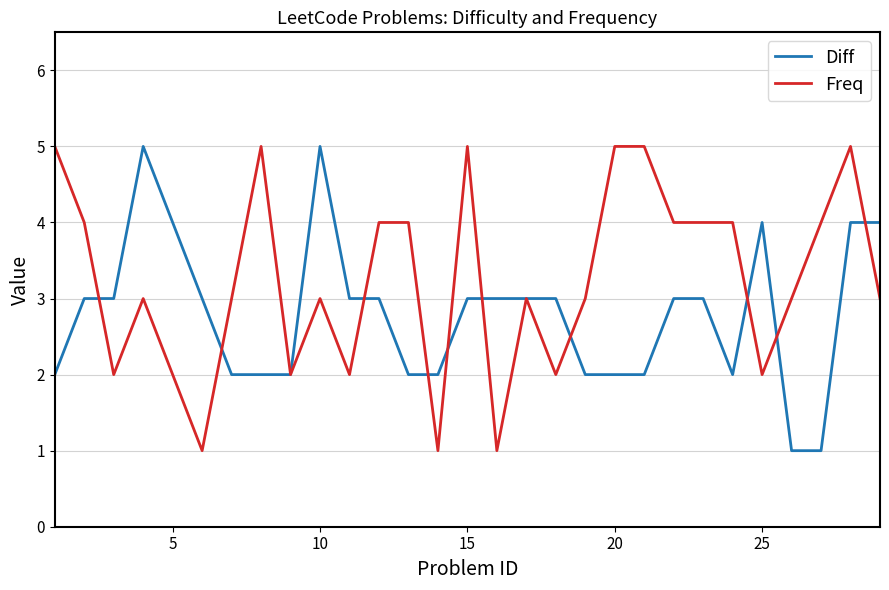

Rank the series by their average value, from lowest to highest.

Diff, Freq